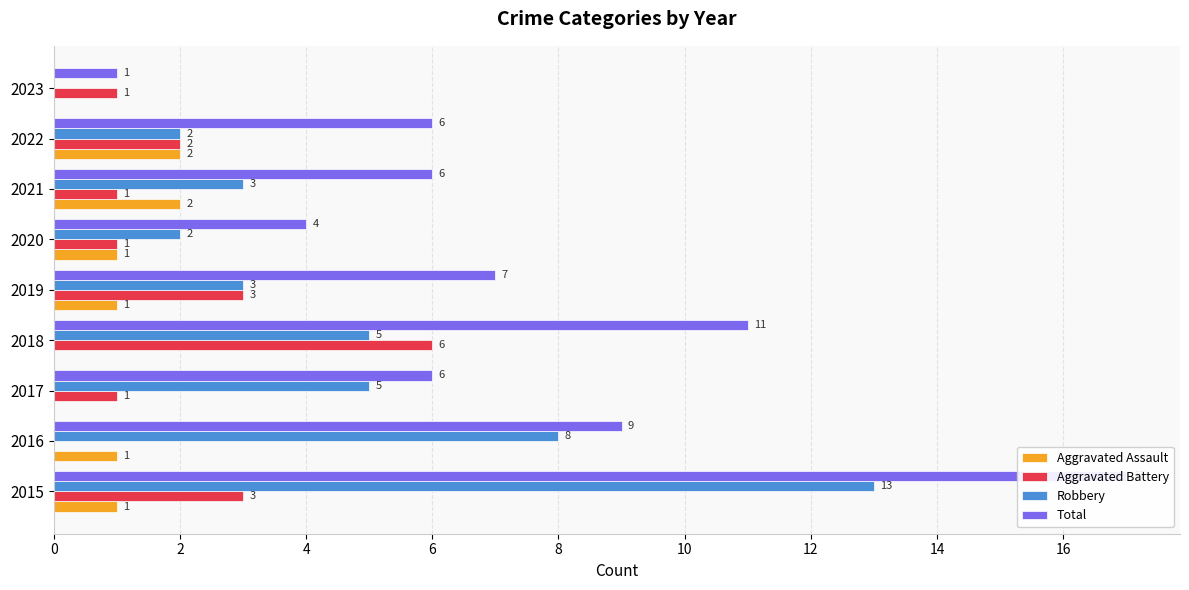

How many groups of bars are there?

9